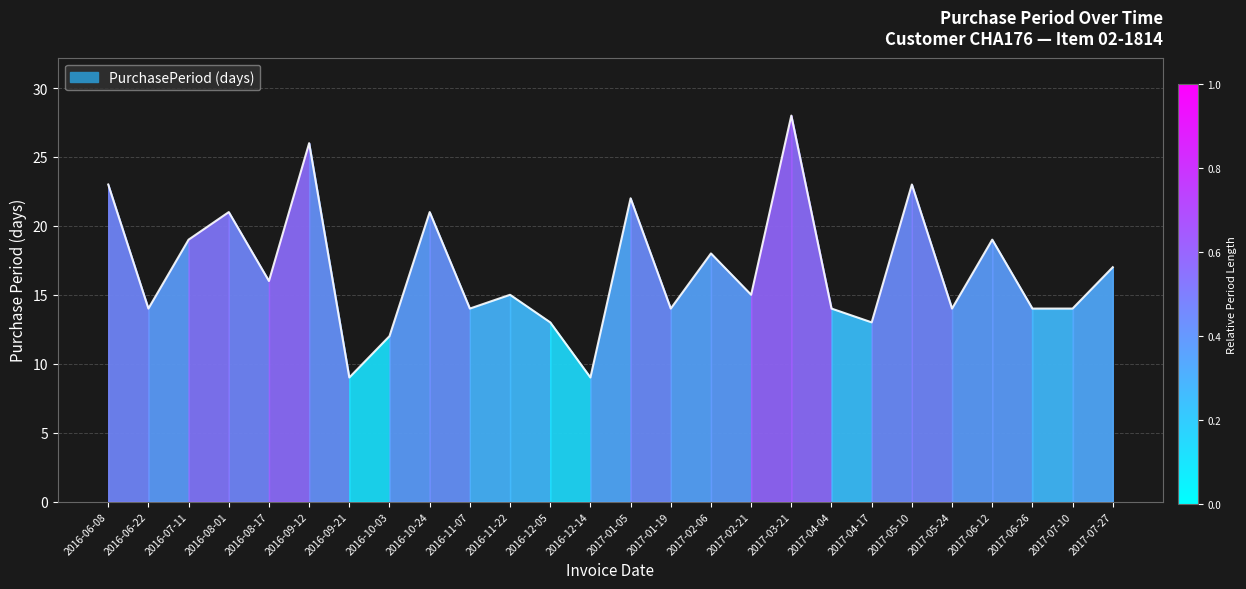

Reading right to left, what are all the values shown in this chart?

2017-07-27=17	2017-07-10=14	2017-06-26=14	2017-06-12=19	2017-05-24=14	2017-05-10=23	2017-04-17=13	2017-04-04=14	2017-03-21=28	2017-02-21=15	2017-02-06=18	2017-01-19=14	2017-01-05=22	2016-12-14=9	2016-12-05=13	2016-11-22=15	2016-11-07=14	2016-10-24=21	2016-10-03=12	2016-09-21=9	2016-09-12=26	2016-08-17=16	2016-08-01=21	2016-07-11=19	2016-06-22=14	2016-06-08=23